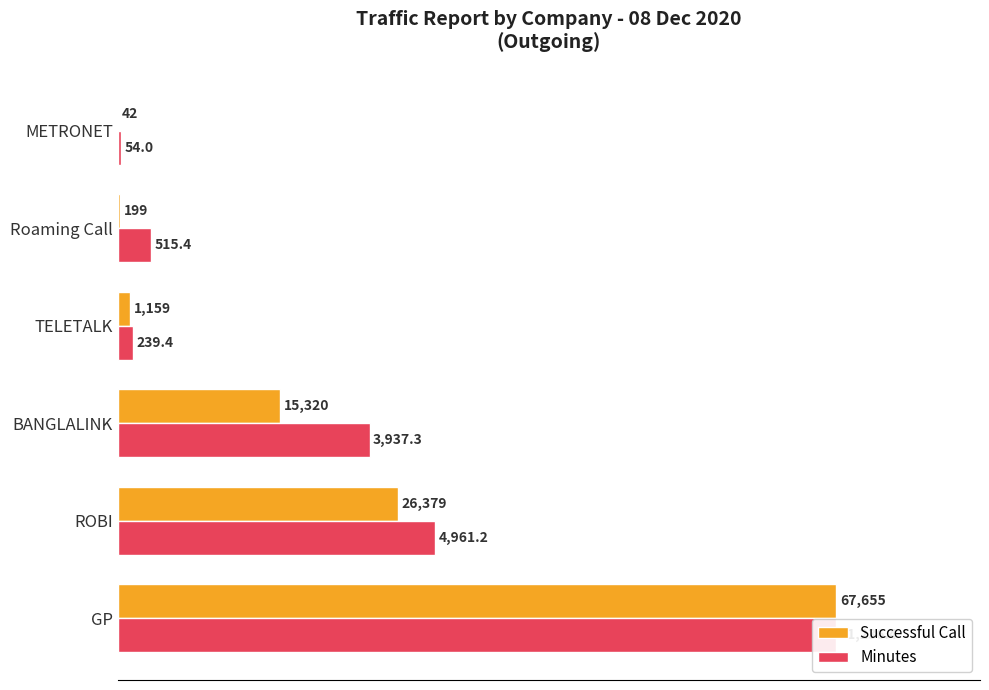

Which series has the largest range (max minus min)?

Successful Call